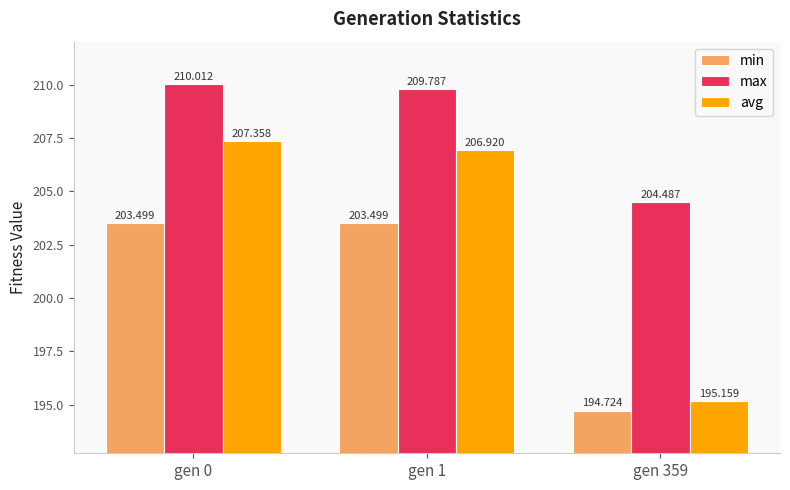

Which series changed the most between gen 1 and gen 359?

avg